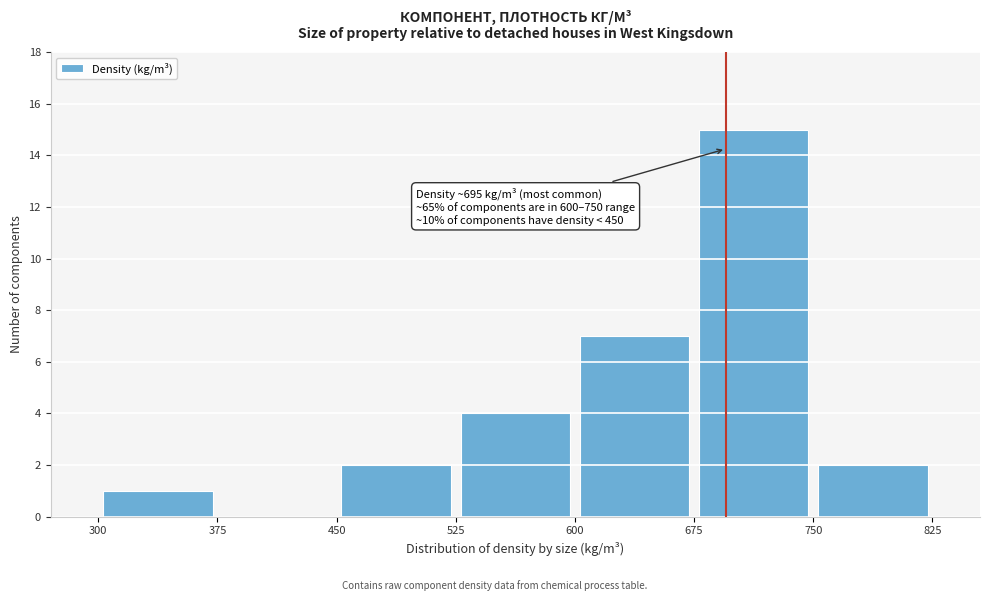

Which range on the x-axis has the tallest bar?

675 to 750